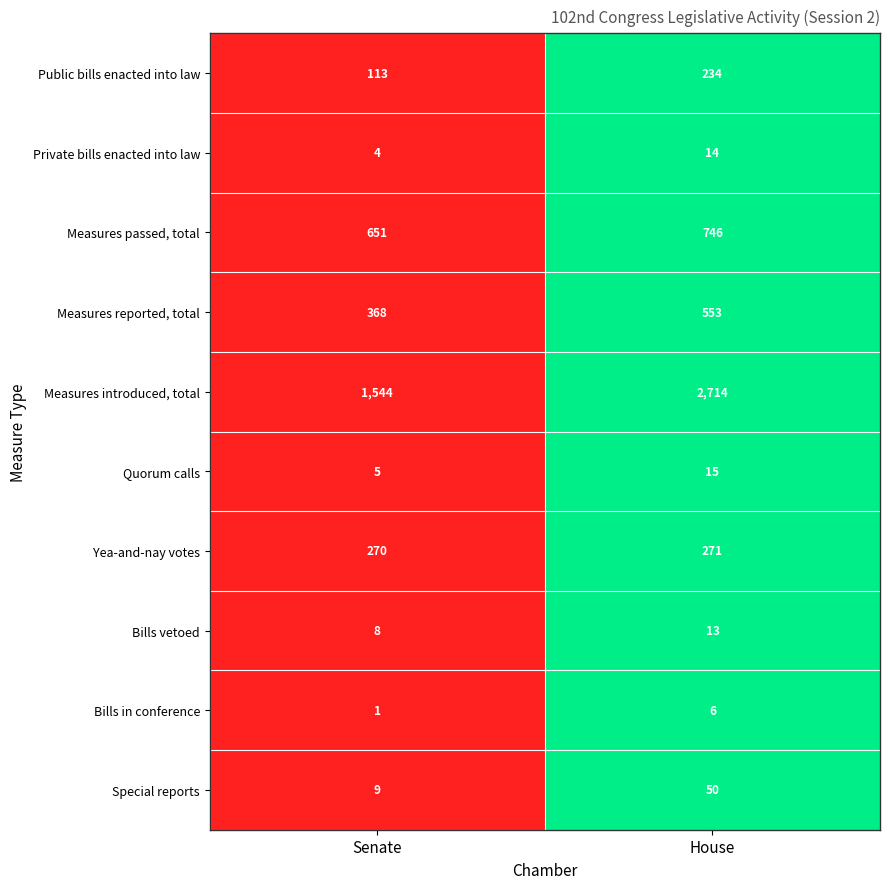

Reading right to left, transcribe all the data shown in this chart.

Public bills enacted into law: House=234	Senate=113
Private bills enacted into law: House=14	Senate=4
Measures passed, total: House=746	Senate=651
Measures reported, total: House=553	Senate=368
Measures introduced, total: House=2714	Senate=1544
Quorum calls: House=15	Senate=5
Yea-and-nay votes: House=271	Senate=270
Bills vetoed: House=13	Senate=8
Bills in conference: House=6	Senate=1
Special reports: House=50	Senate=9